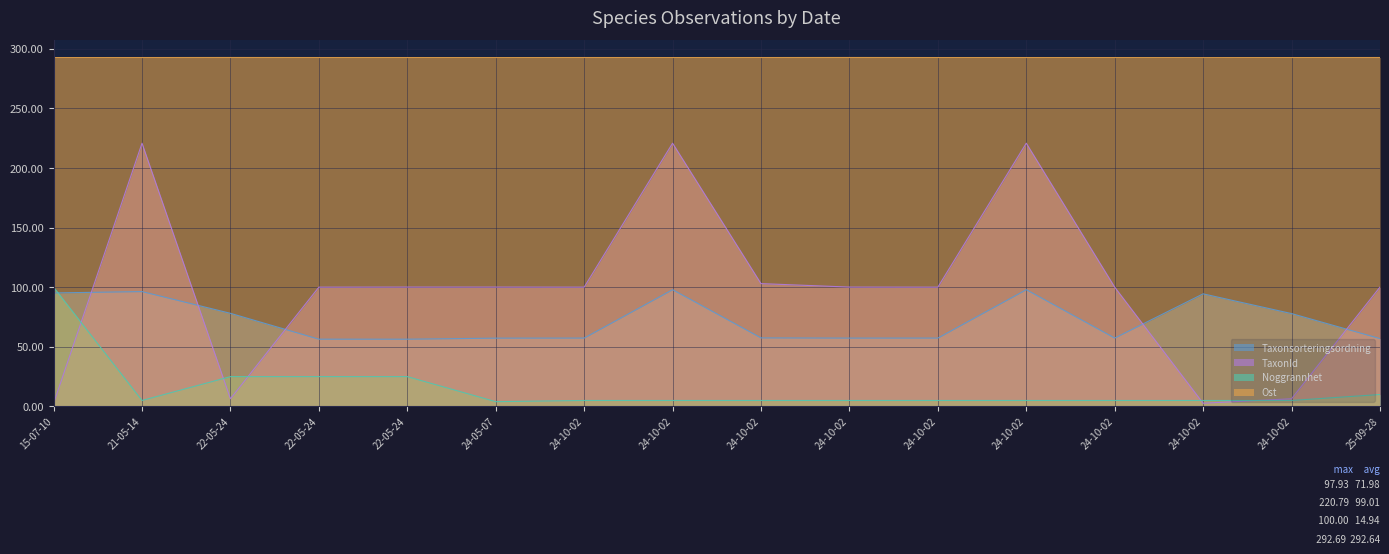

At which category is the sum across all series the highest?

24-10-02